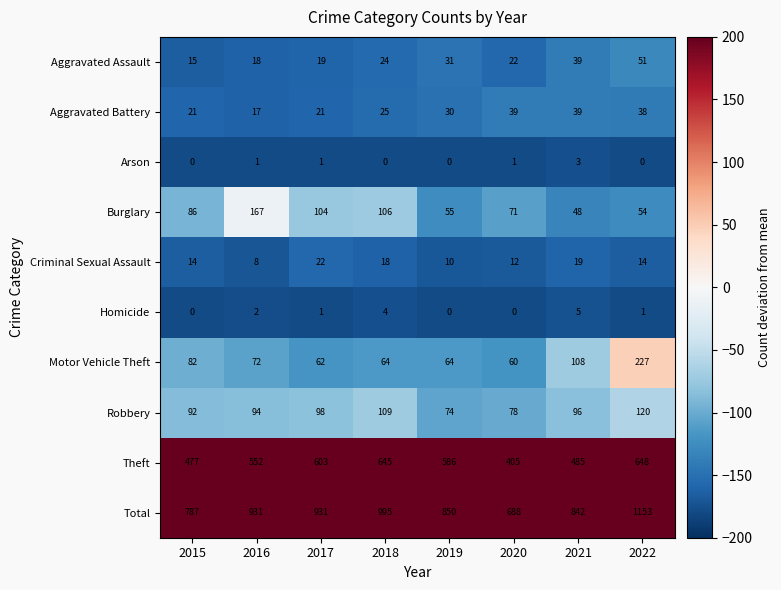

At which label is Motor Vehicle Theft closest to 143?

2021